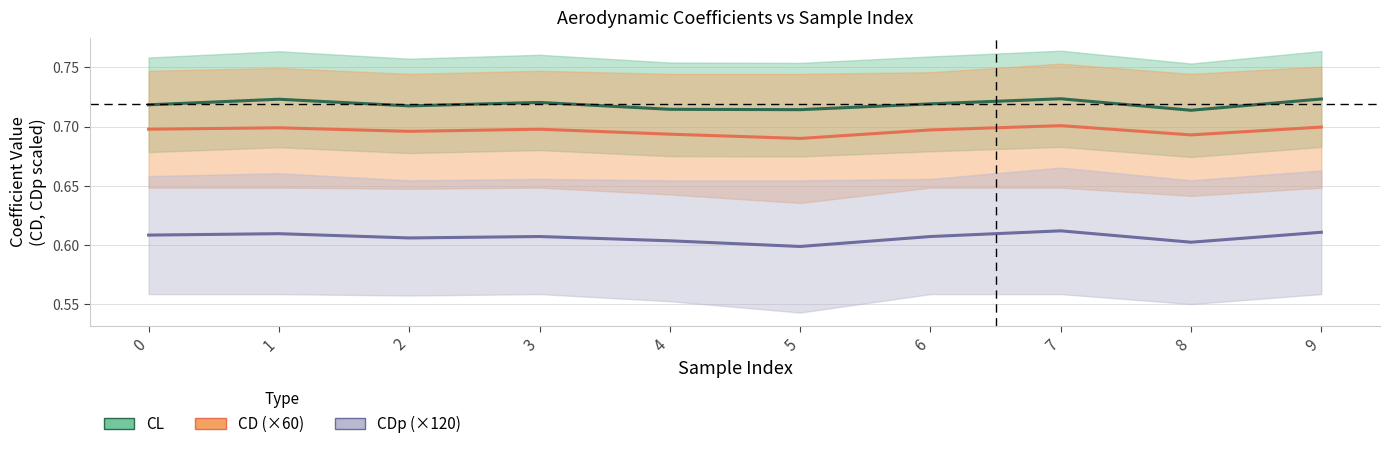

Reading left to right, what are all the values shown in this chart?

CL: 0=0.7	1=0.7	2=0.7	3=0.7	4=0.7	5=0.7	6=0.7	7=0.7	8=0.7	9=0.7
CD: 0=0.7	1=0.7	2=0.7	3=0.7	4=0.7	5=0.7	6=0.7	7=0.7	8=0.7	9=0.7
CDp: 0=0.6	1=0.6	2=0.6	3=0.6	4=0.6	5=0.6	6=0.6	7=0.6	8=0.6	9=0.6